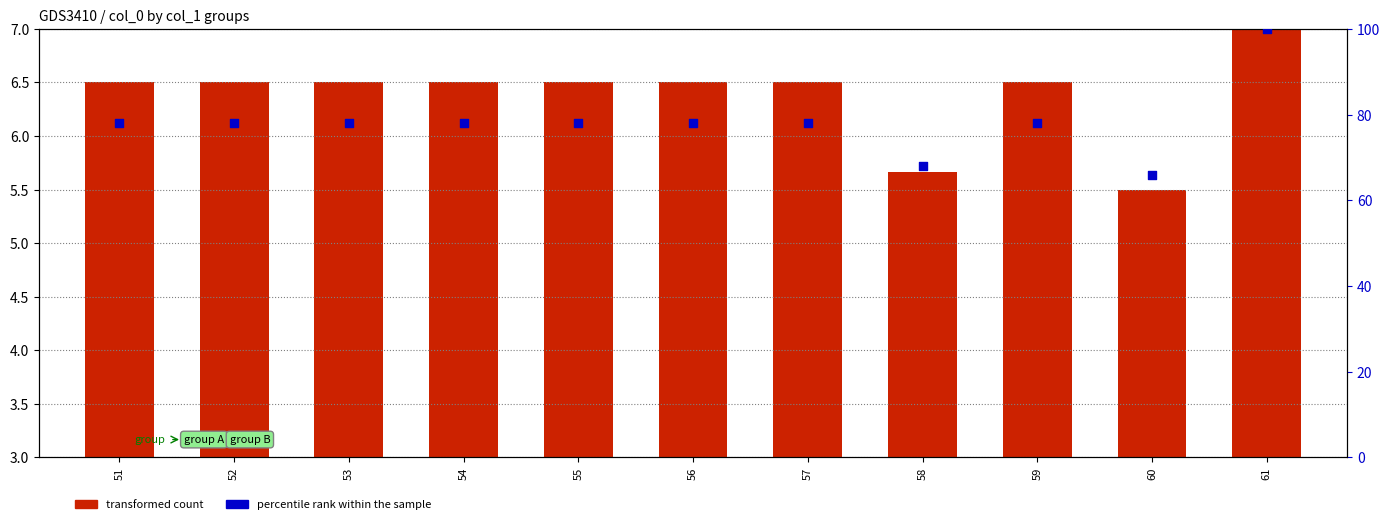

Which series reaches the minimum Y coordinate?

transformed count